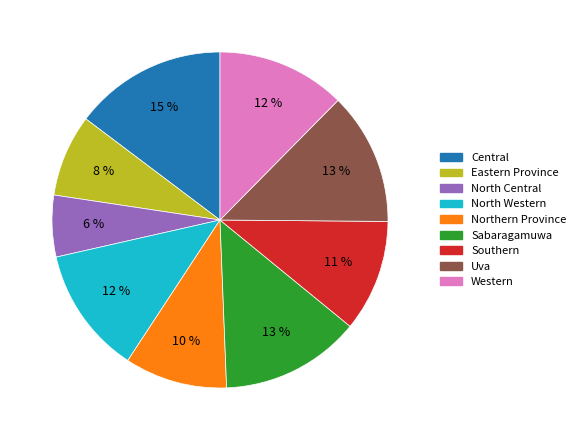

To the nearest percent, what portion does North Central represent?

6%